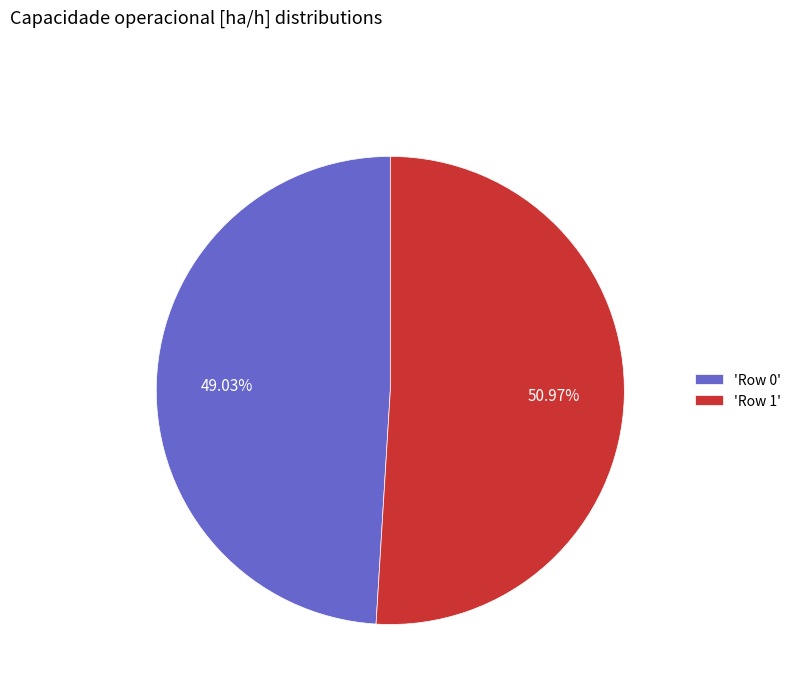

Rank the categories by value from highest to lowest.

'Row 1', 'Row 0'